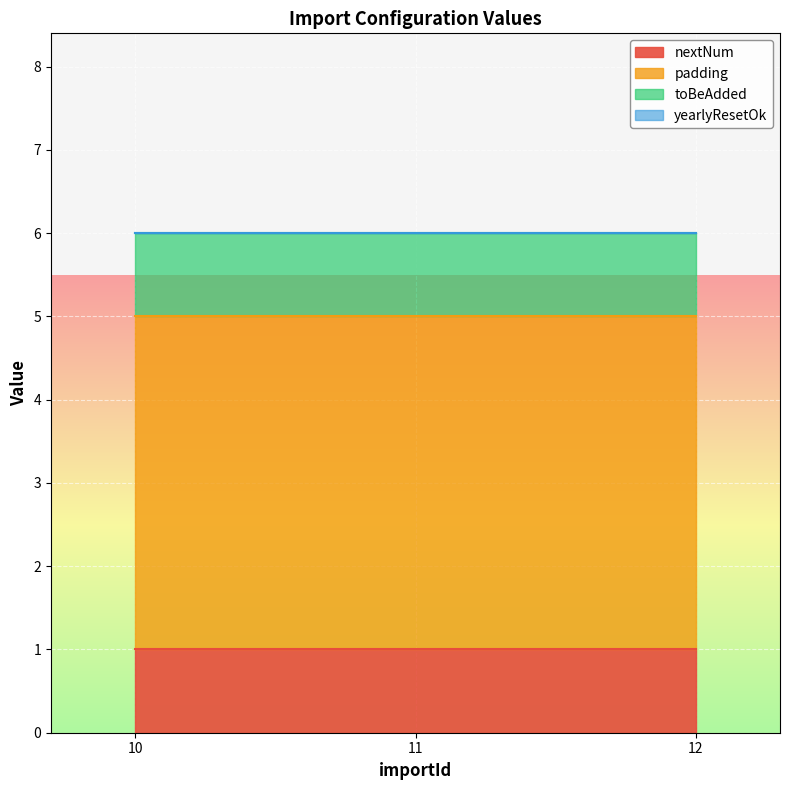

Reading left to right, extract all data points from this chart.

nextNum: 1	1	1
padding: 4	4	4
toBeAdded: 1	1	1
yearlyResetOk: 0	0	0